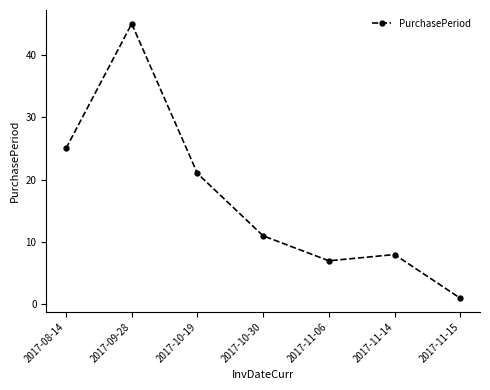

At which category does the data reach its first local valley?

2017-11-06